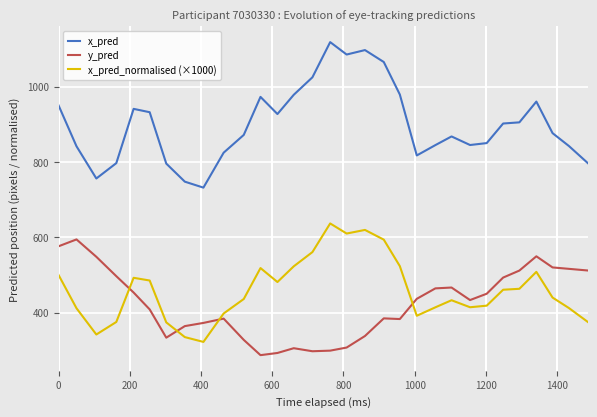

What is the greatest value displayed?

1118.4